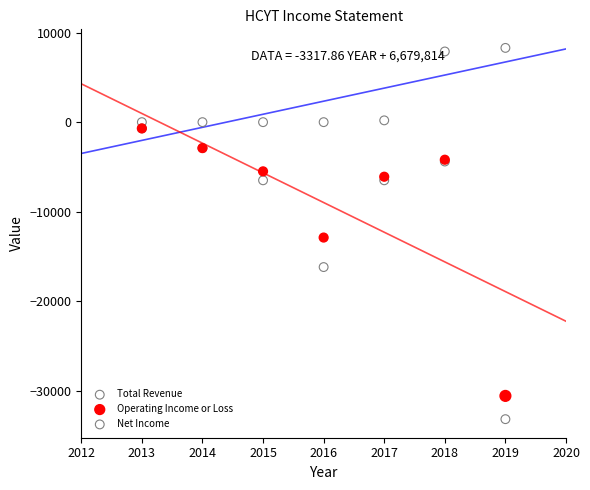

In the Operating Income or Loss series, what Y value is closest to -15650?

-12900